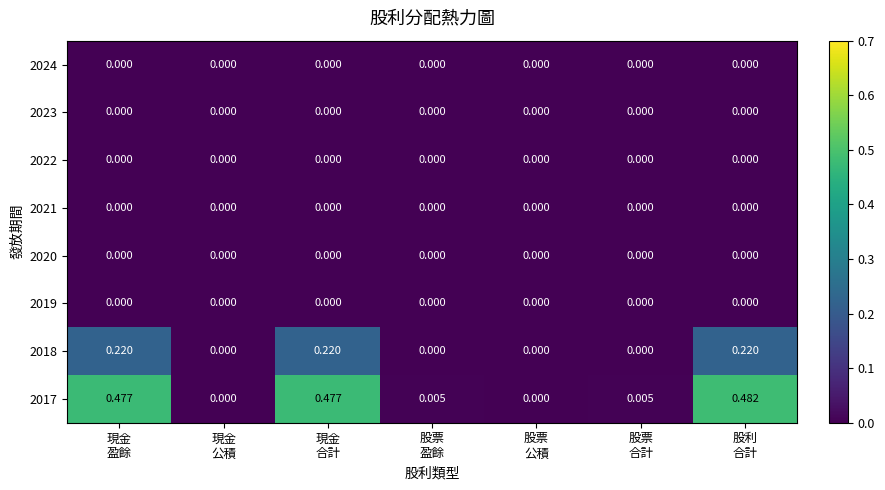

Which series changed the most between 現金
盈餘 and 股票
公積?

2017